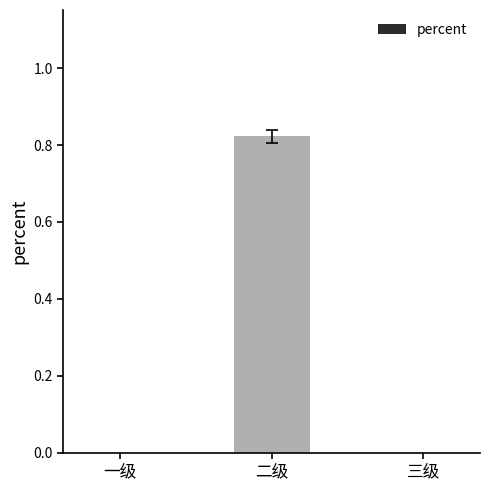

Which has a higher value, 一级 or 二级?

二级